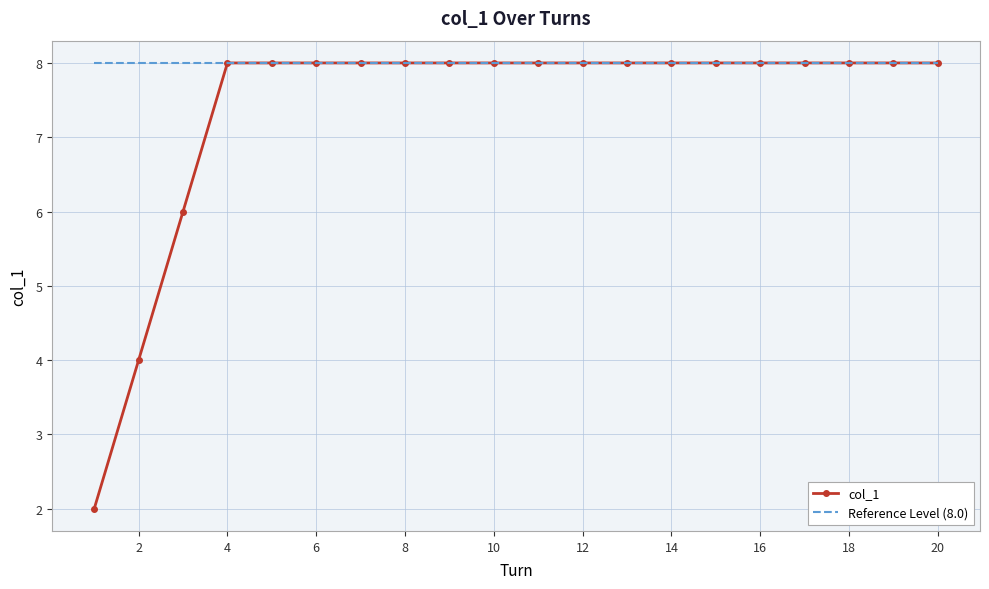

Rank the series by their average value, from lowest to highest.

col_1, Reference Level (8.0)